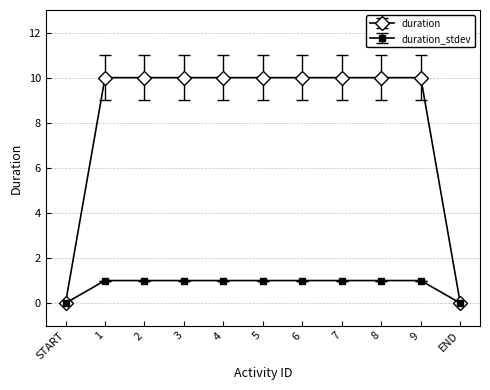

Which series has the largest range (max minus min)?

duration